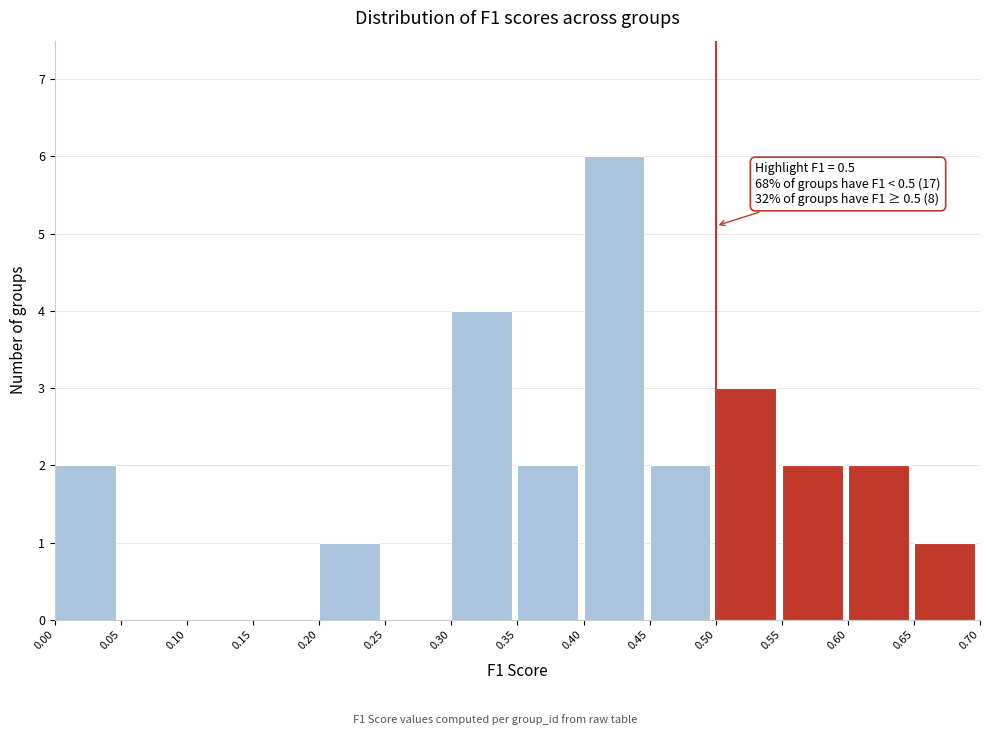

Which range on the x-axis has the tallest bar?

0.40 to 0.45